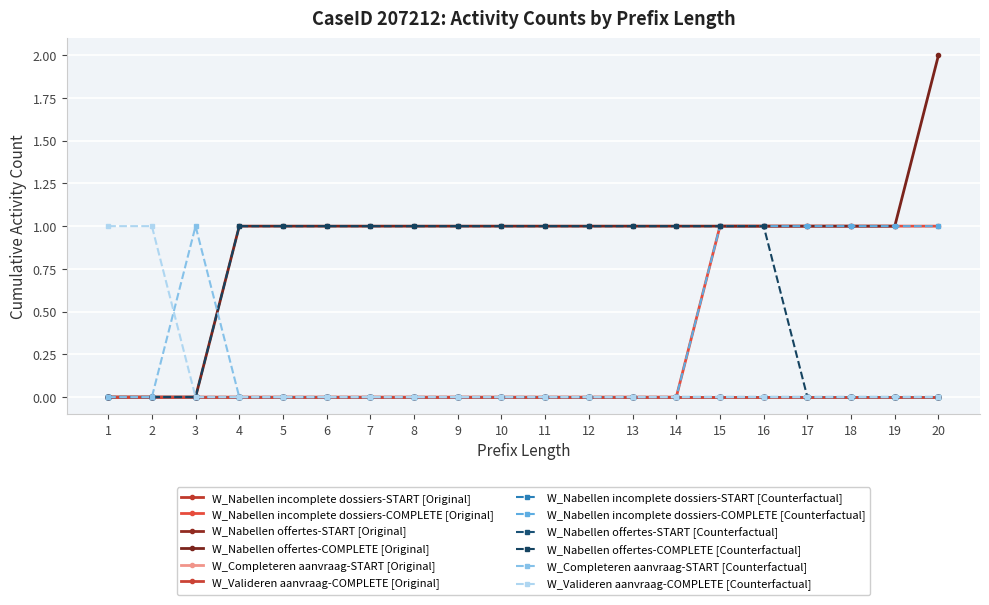

Does the chart have visible grid lines?

Yes